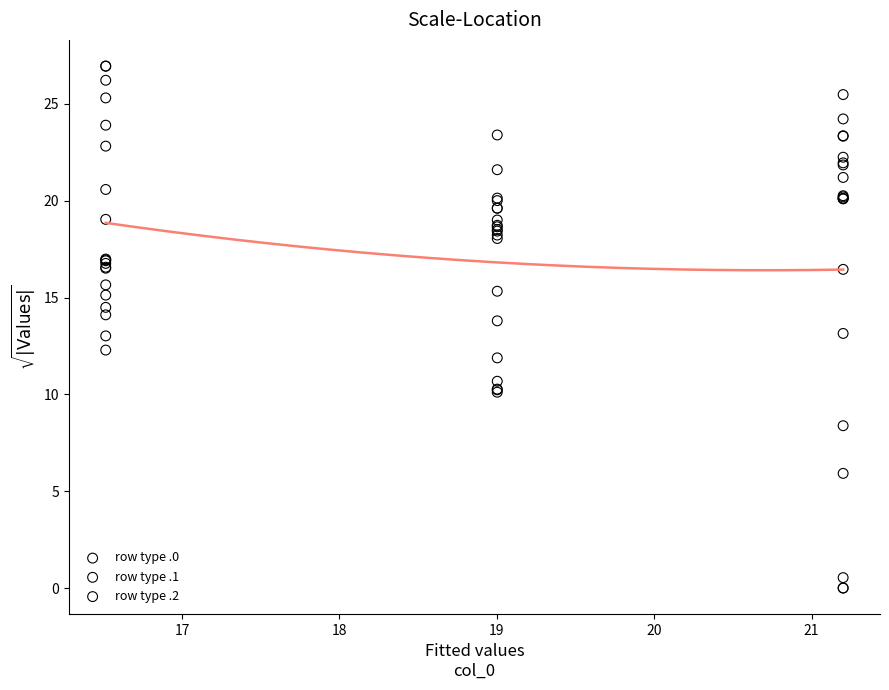

Which series contains the highest Y value?

row type .2